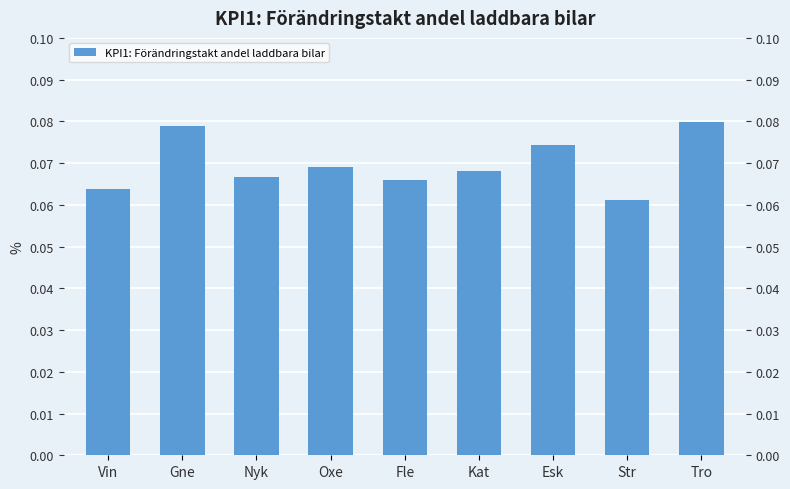

List the labels in order of value, largest first.

Tro, Gne, Esk, Oxe, Kat, Nyk, Fle, Vin, Str